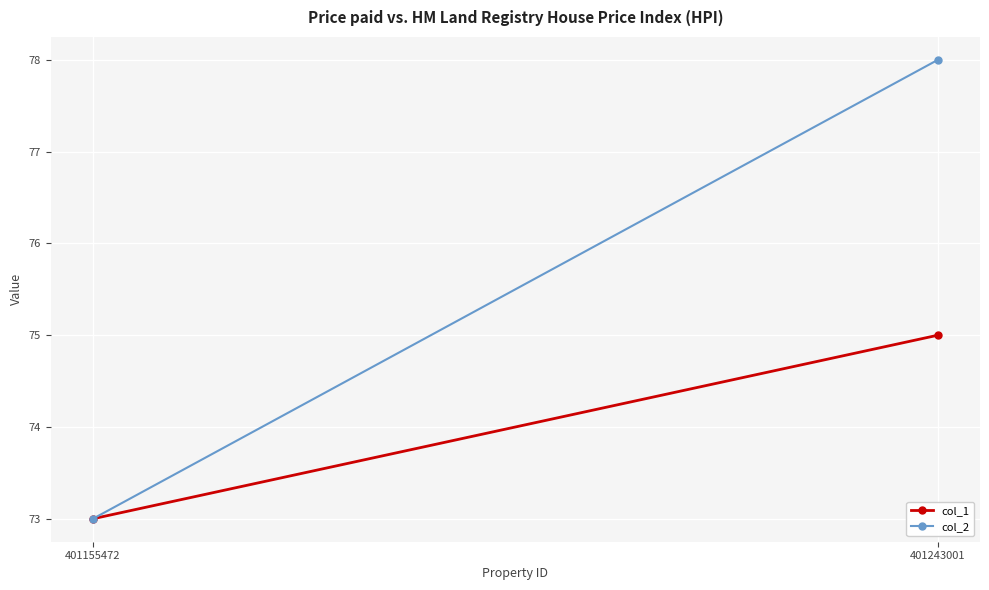

Is this an area chart (filled region under the line)?

No